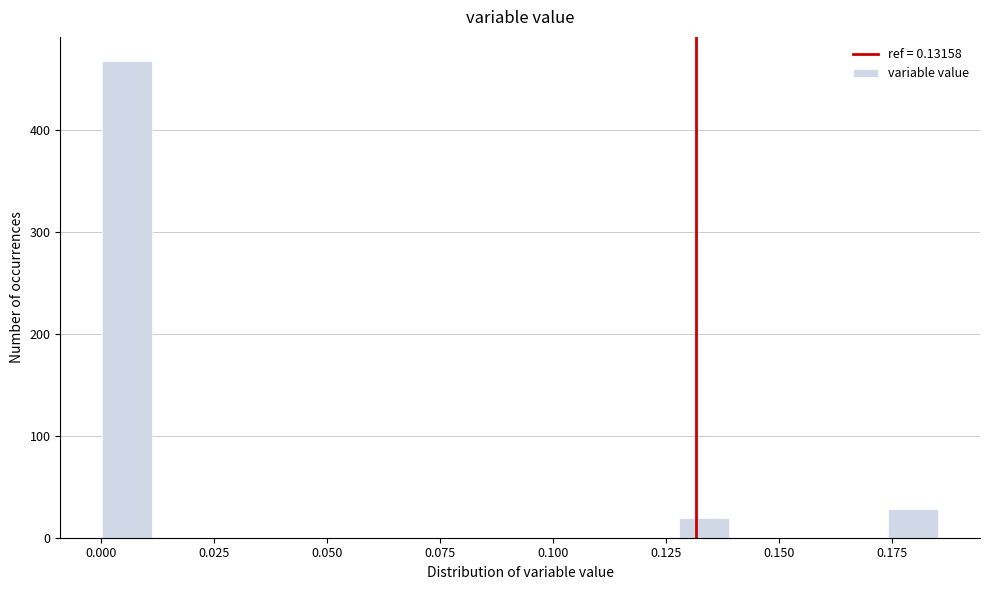

Read against the x-axis, roughly where is the centre of the tallest bar?

0.005